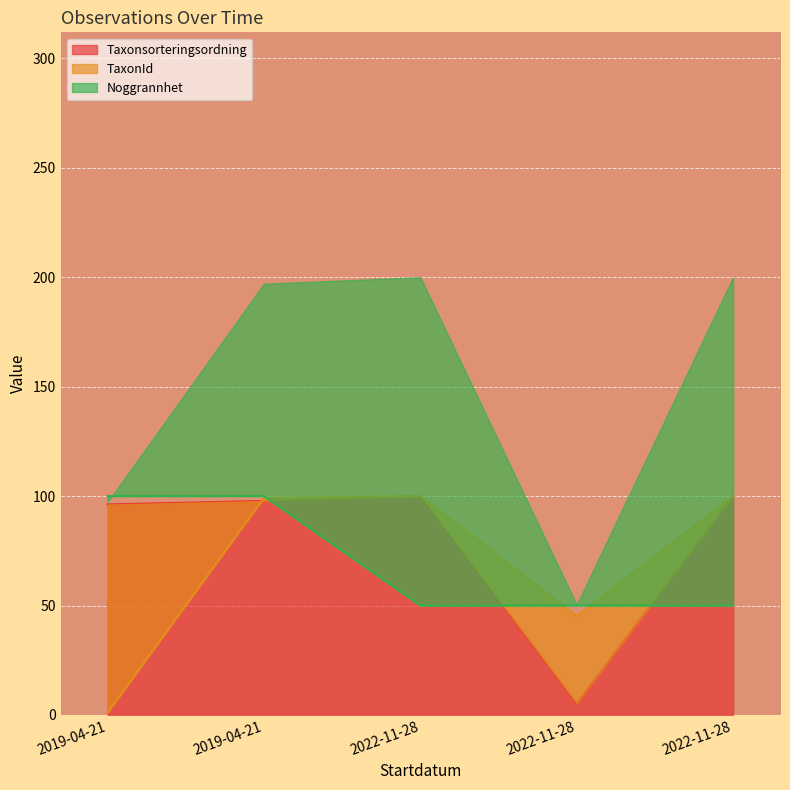

List the series in order of their peak value, lowest first.

Taxonsorteringsordning, TaxonId, Noggrannhet